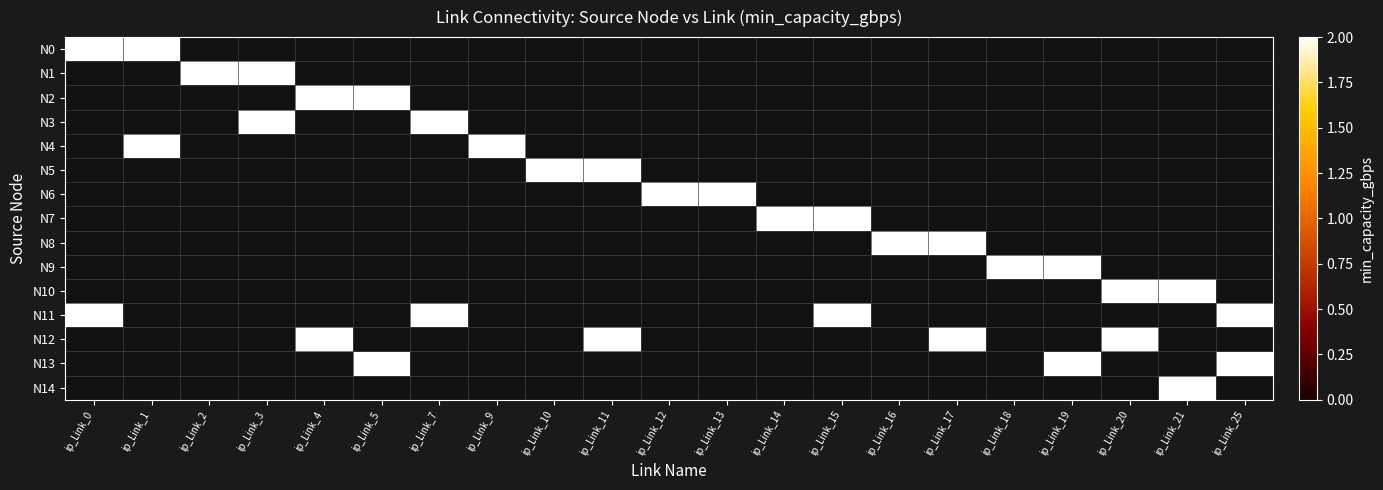

What is the sum of all N8 values?

4